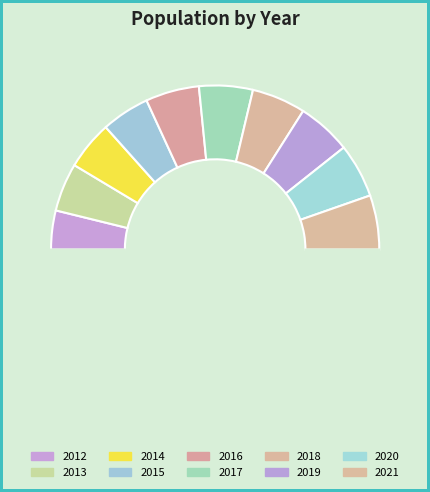

To the nearest percent, what is the difference between the largest and smallest slice percentages?

3%